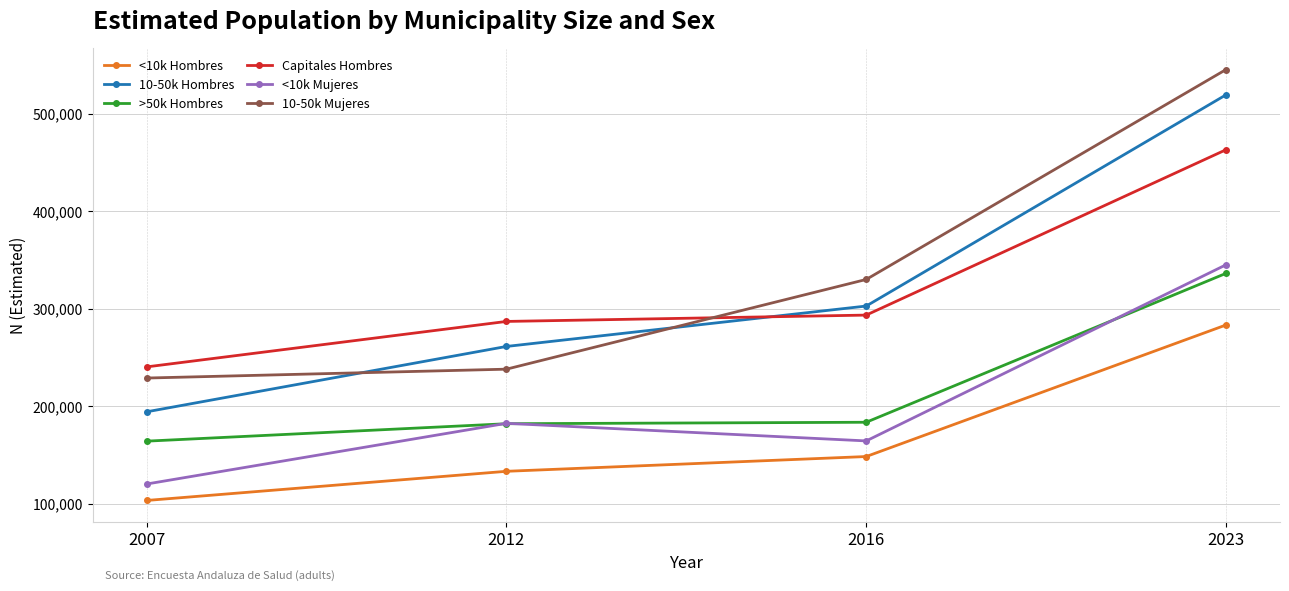

What is the greatest value displayed?

545325